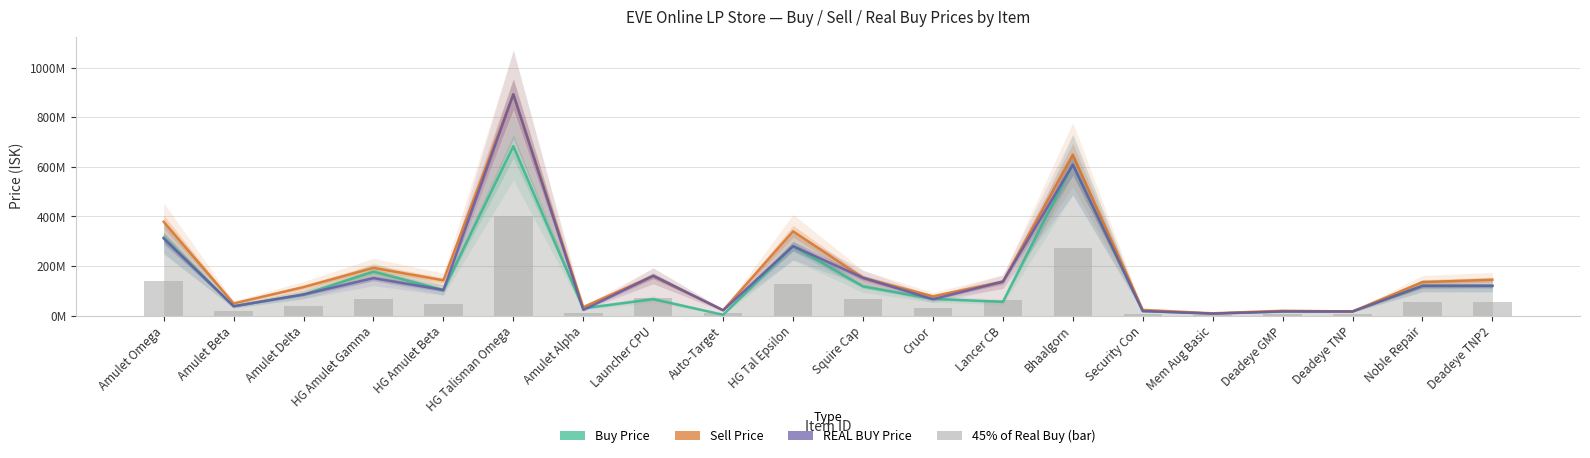

At which label does Buy Price reach its peak?

HG Talisman Omega